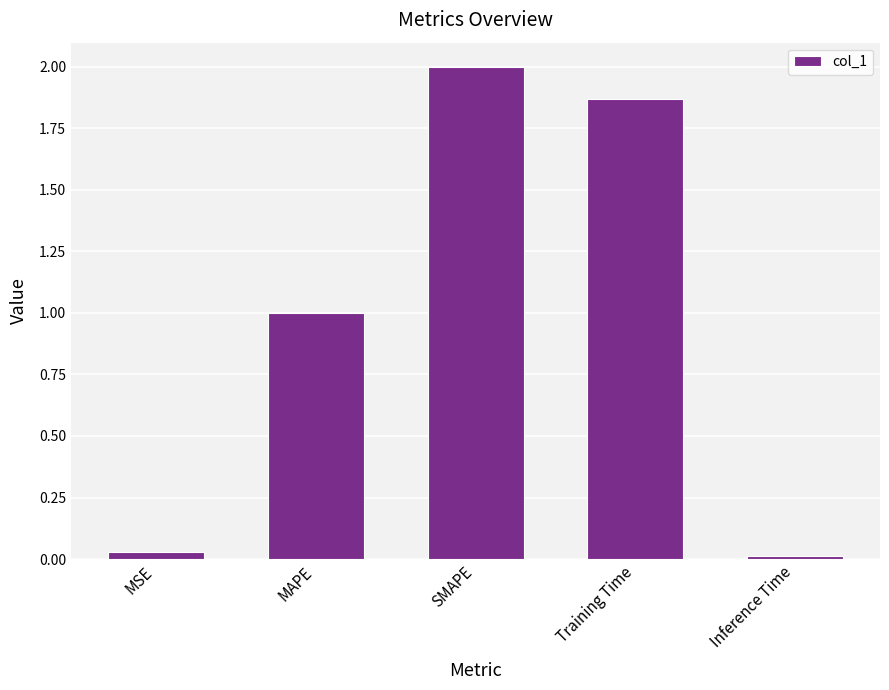

True or false: the data shows 0.0 at MSE.

True